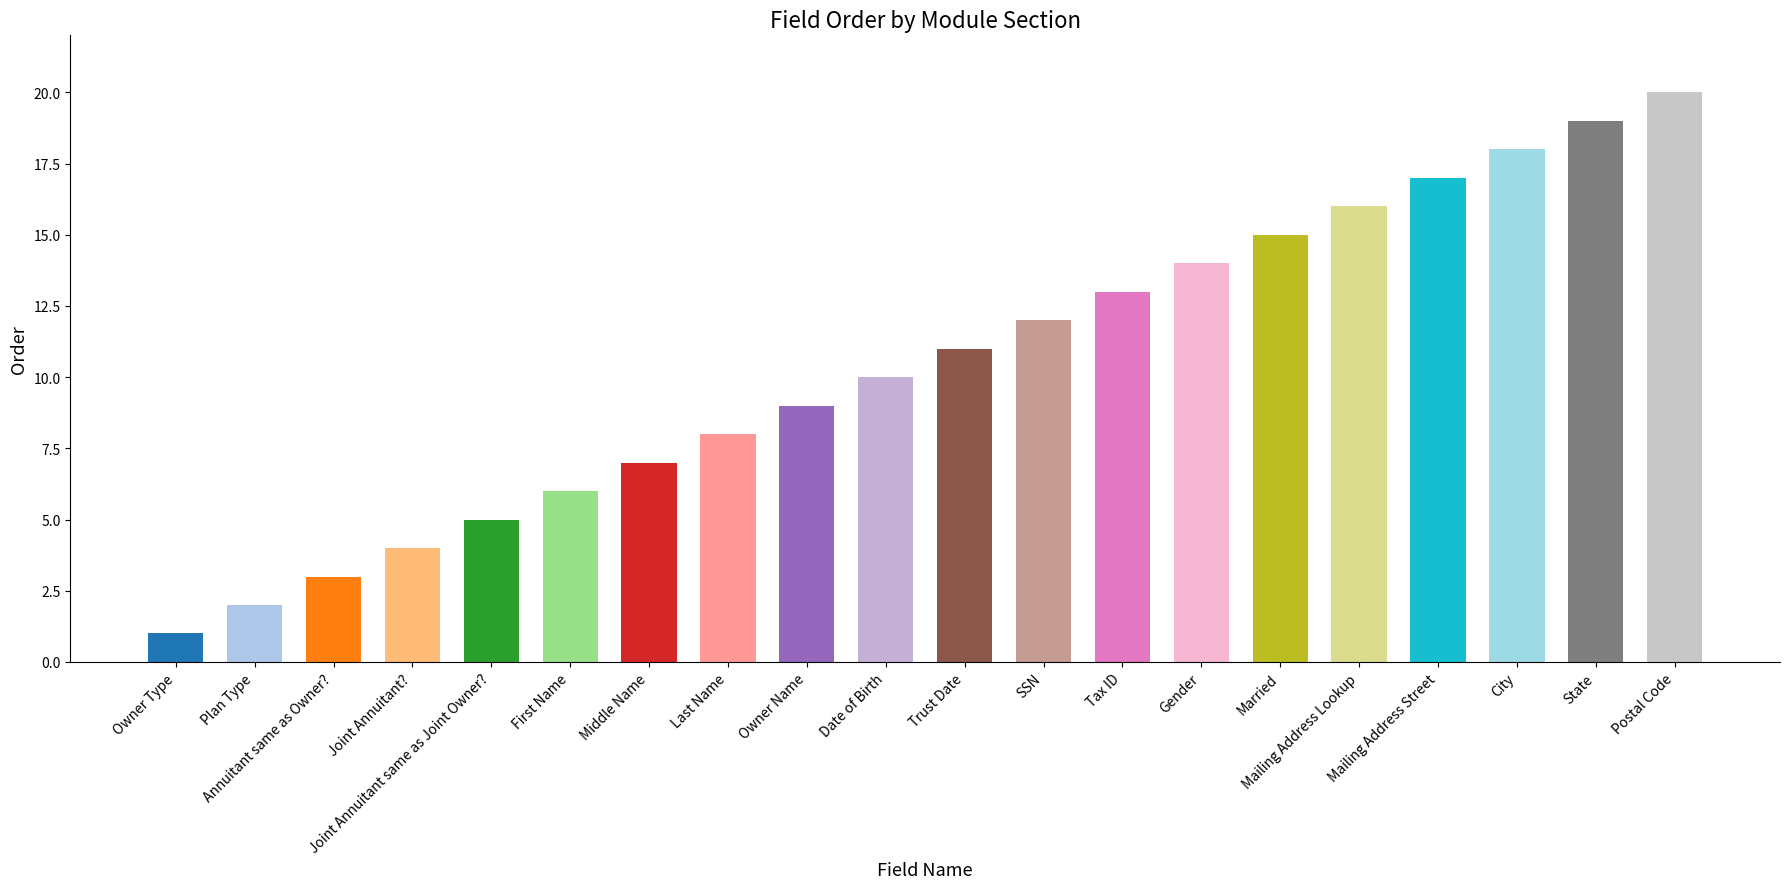

Reading left to right, extract all data points from this chart.

Owner Type=1	Plan Type=2	Annuitant same as Owner?=3	Joint Annuitant?=4	Joint Annuitant same as Joint Owner?=5	First Name=6	Middle Name=7	Last Name=8	Owner Name=9	Date of Birth=10	Trust Date=11	SSN=12	Tax ID=13	Gender=14	Married=15	Mailing Address Lookup=16	Mailing Address Street=17	City=18	State=19	Postal Code=20